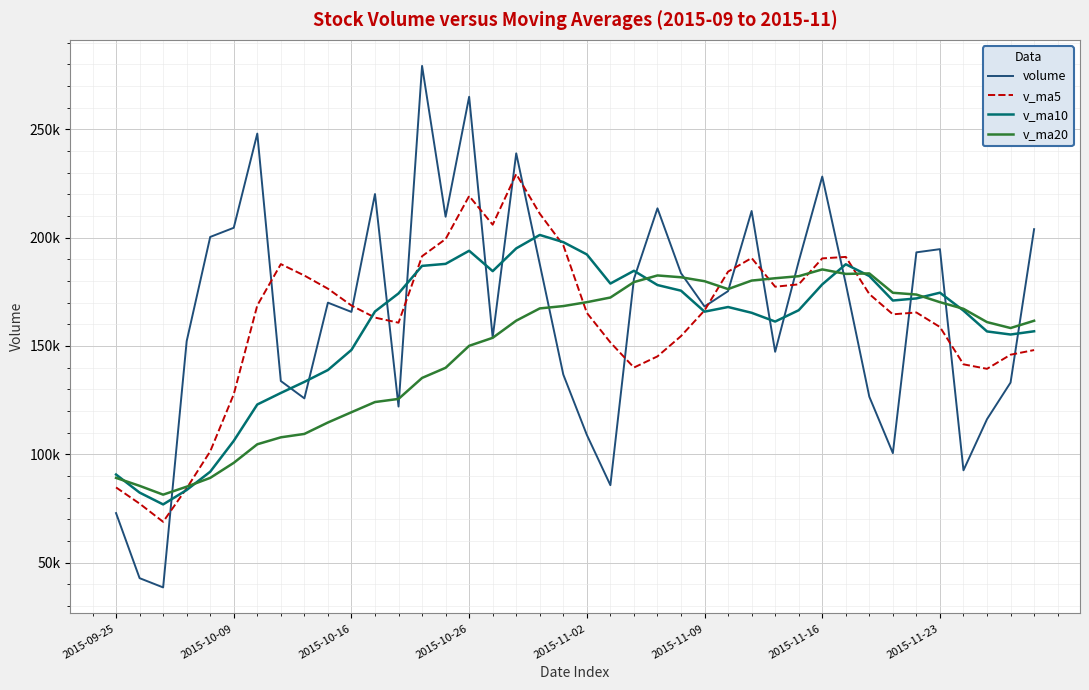

Does the chart display data point markers on the line(s)?

No